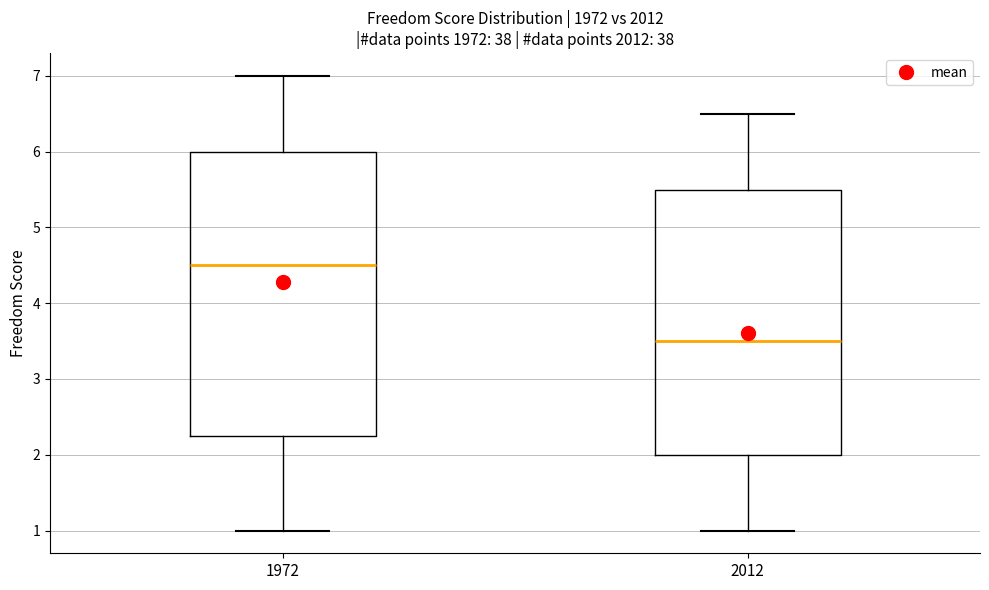

Reading left to right, read every box against the y-axis: the position of its median line, the range the box covers, and the ends of its whiskers. The values are not printed on the chart, so give them approximately, as read against the axis.

1972: median 4.5, box 2.3 to 6.0, whiskers 1.0 to 7.0
2012: median 3.5, box 2.0 to 5.5, whiskers 1.0 to 6.5